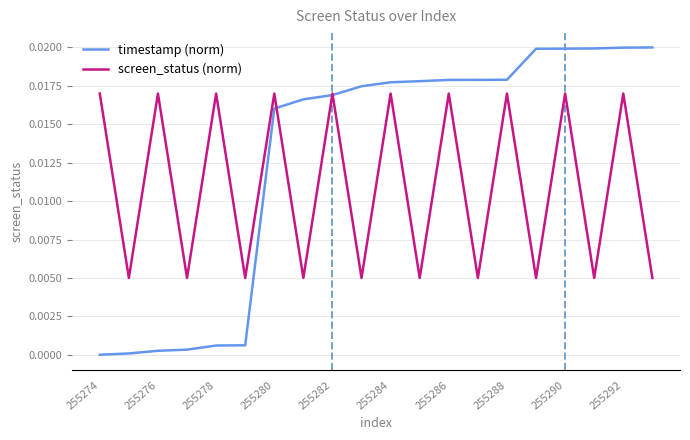

Which series has the largest total across all categories?

timestamp (norm)